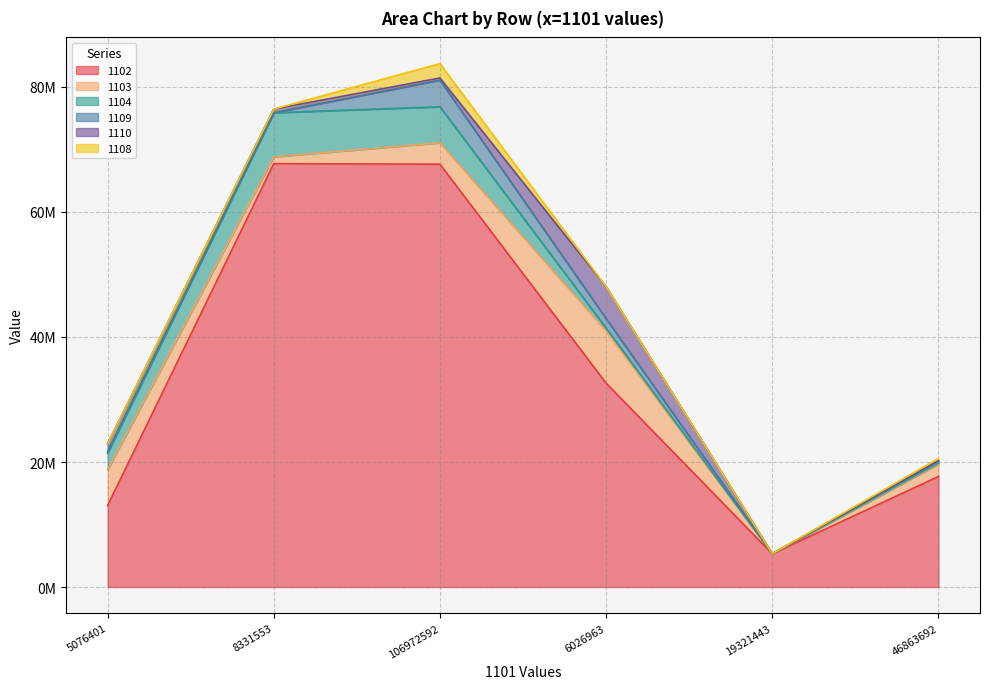

Reading left to right, what are all the values shown in this chart?

1102: 5076401=13025649	8331553=67727011	106972592=67653241	6026963=32611493	19321443=5311323	46863692=17683194
1103: 5076401=5760686	8331553=1097032	106972592=3423294	6026963=8373345	19321443=0	46863692=1965708
1104: 5076401=2620991	8331553=7051457	106972592=5759633	6026963=437248	19321443=8957	46863692=174972
1109: 5076401=265472	8331553=4130	106972592=4259576	6026963=1515663	19321443=5049	46863692=348301
1110: 5076401=1258141	8331553=577938	106972592=340533	6026963=5111614	19321443=291	46863692=34648
1108: 5076401=0	8331553=0	106972592=2306076	6026963=0	19321443=0	46863692=348071